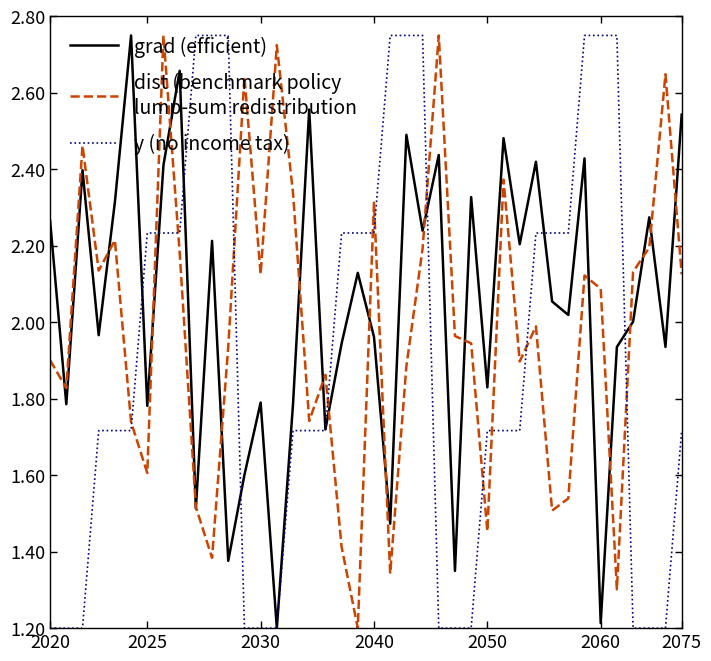

How many series are shown in this chart?

3